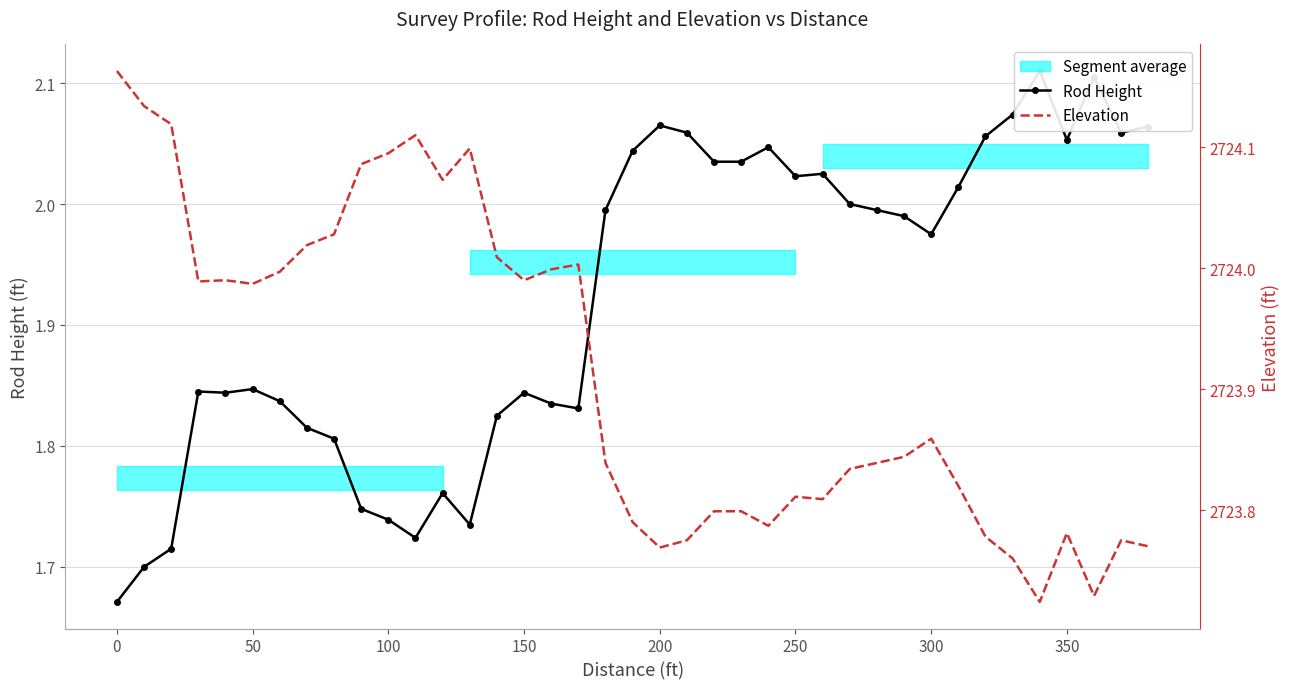

True or false: Elevation and Rod Height intersect in this chart.

False